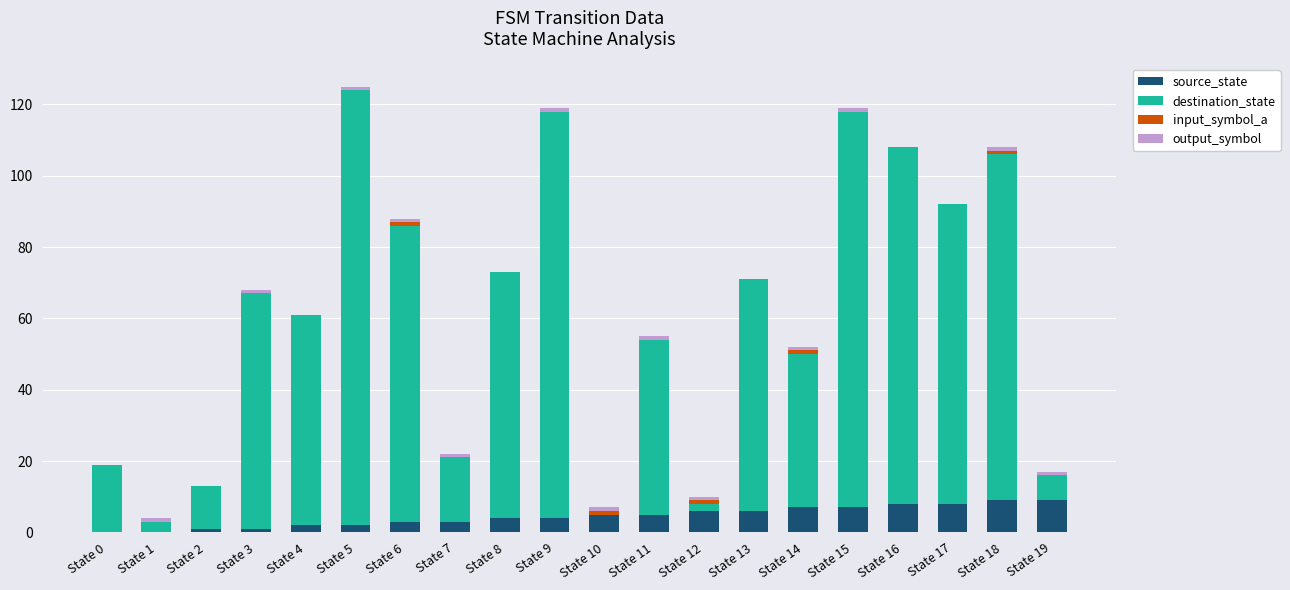

What is the sum of all source_state values?

90